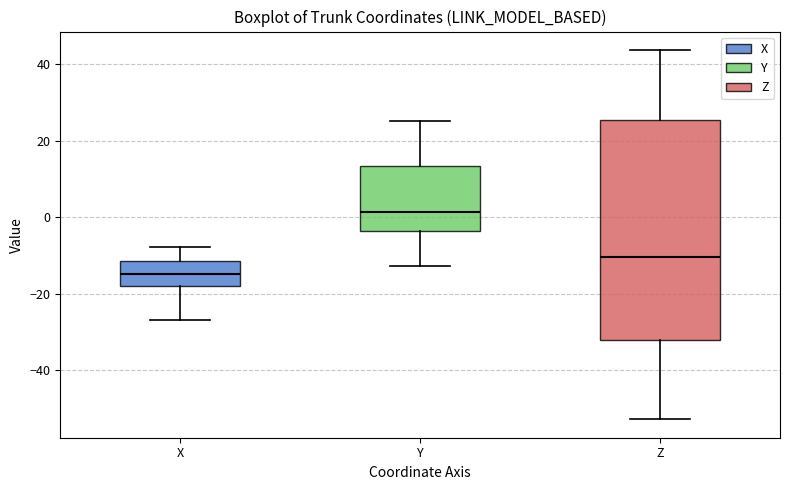

Where is the lower edge of the box for X on the y-axis? The values are not printed on the chart, so give them approximately, as read against the axis.

-18